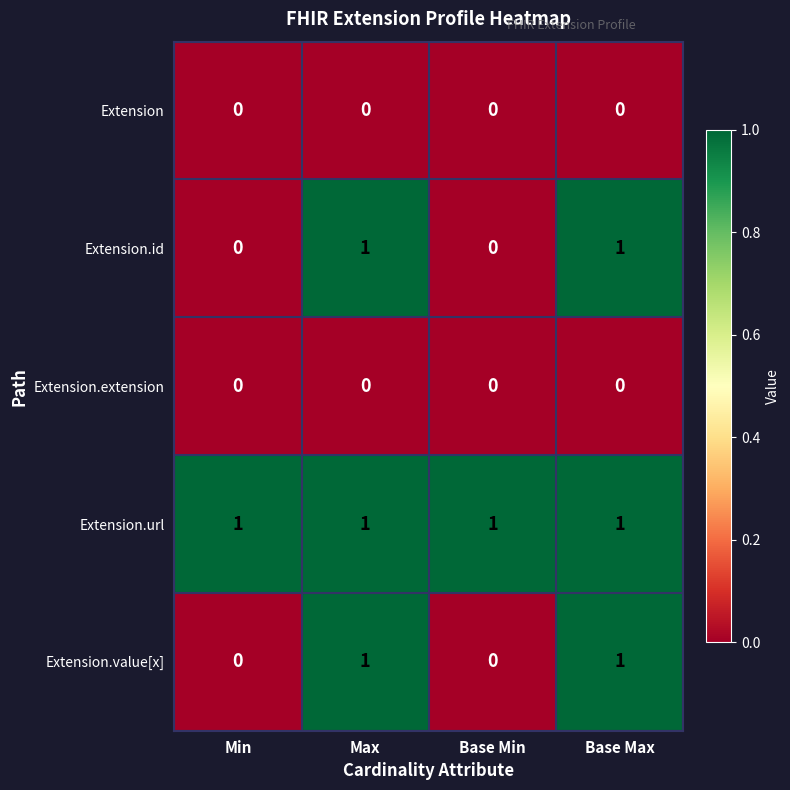

At how many categories does at least one series exceed 0?

4